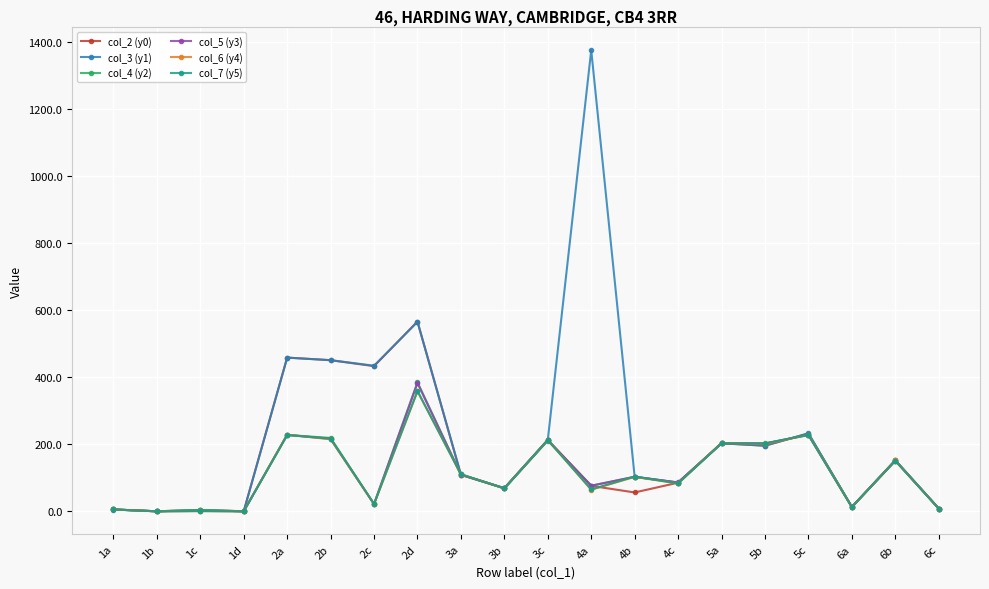

Which series has the largest range (max minus min)?

col_3 (y1)